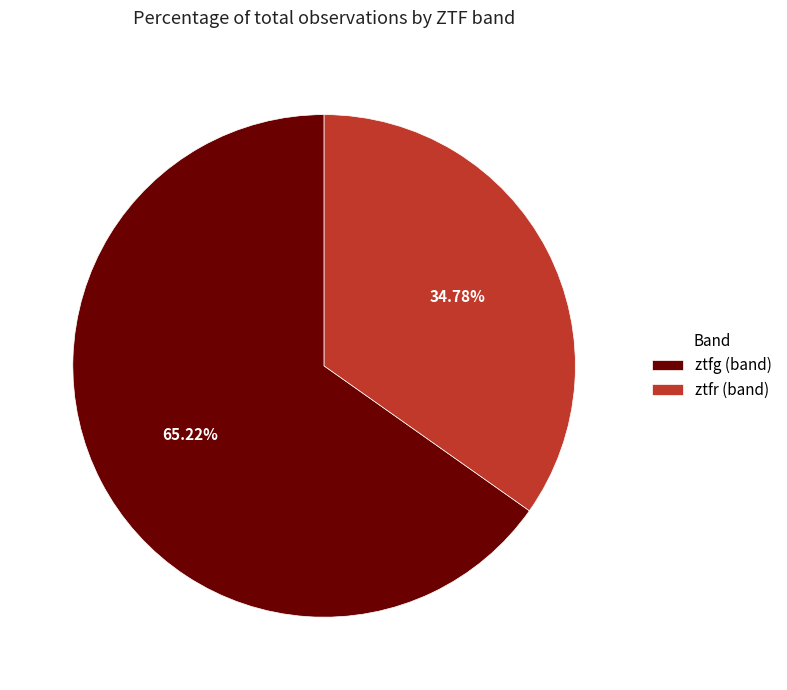

Which has a higher value, ztfg or ztfr?

ztfg